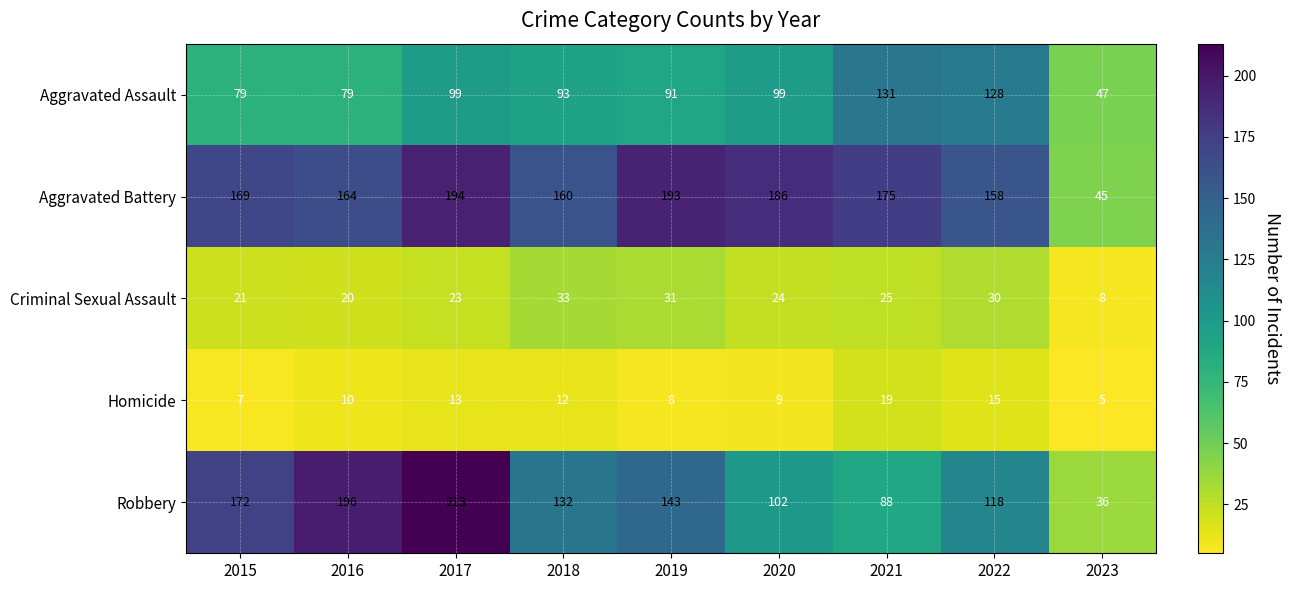

Where is Aggravated Assault nearest to the value 89?

2019